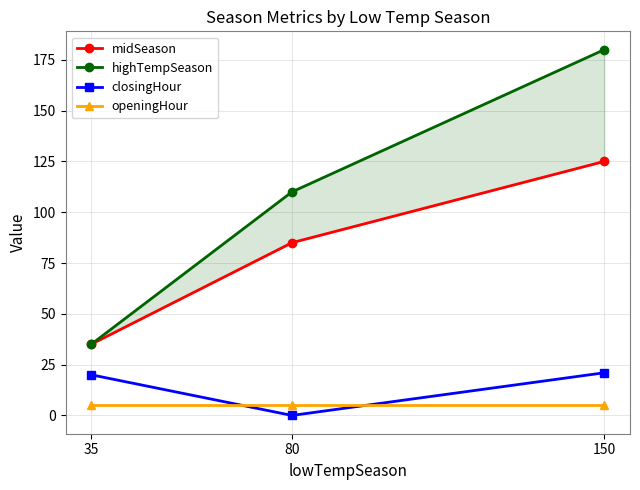

What is the approximate value of openingHour at 35?

5